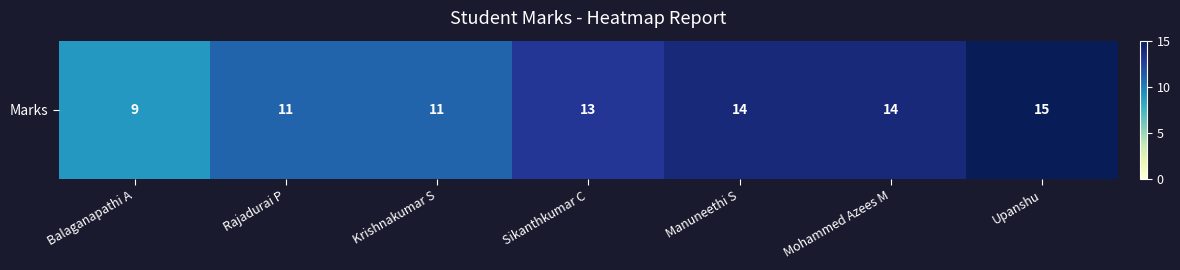

How many values are between 11 and 14?

5